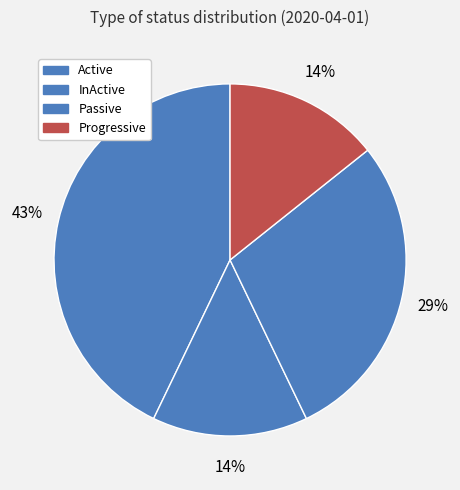

What is the change in value from Active to Passive?

-1